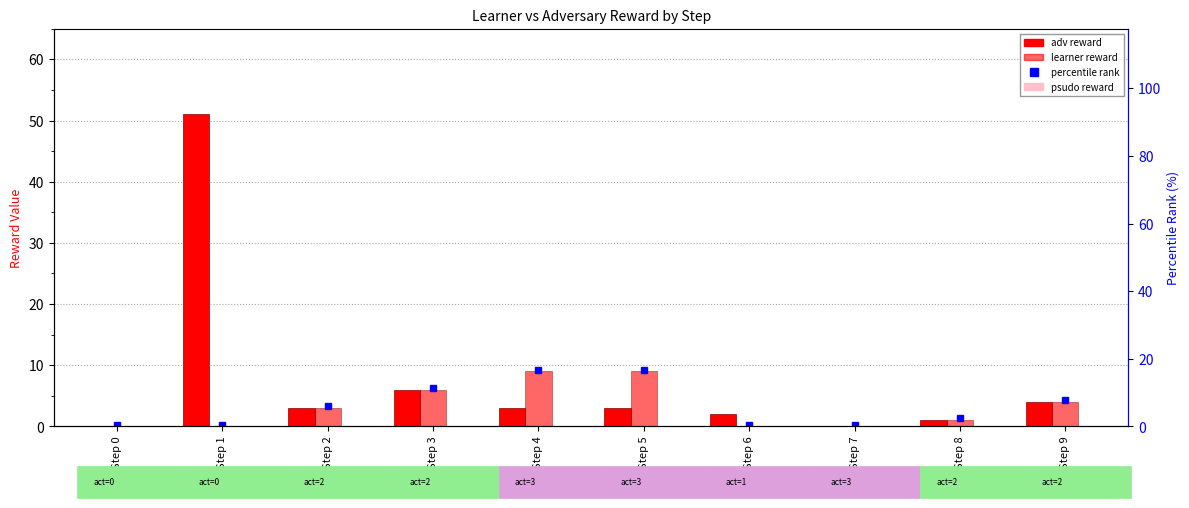

What is the value of the learner reward bar at the 10th from the left?

4